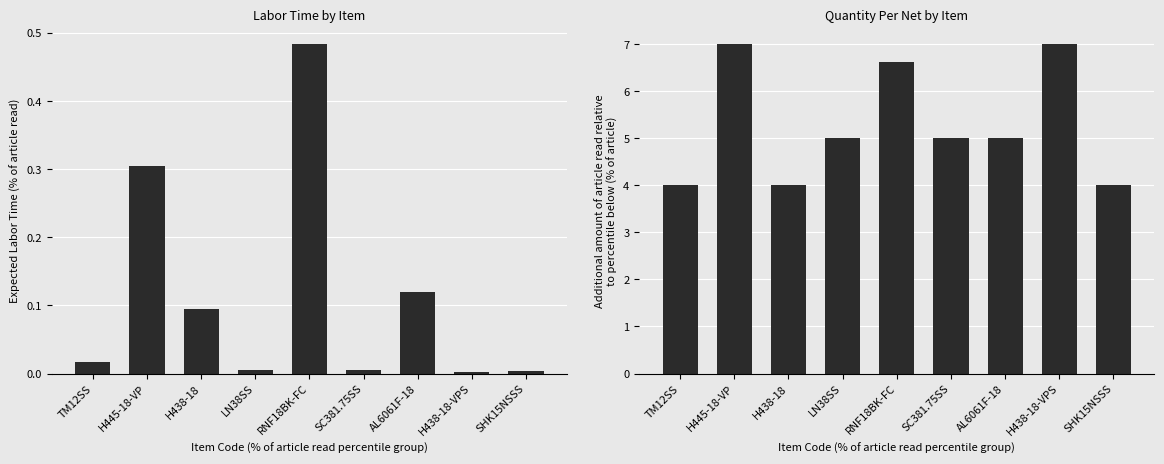

How many bars are there in each group?

2